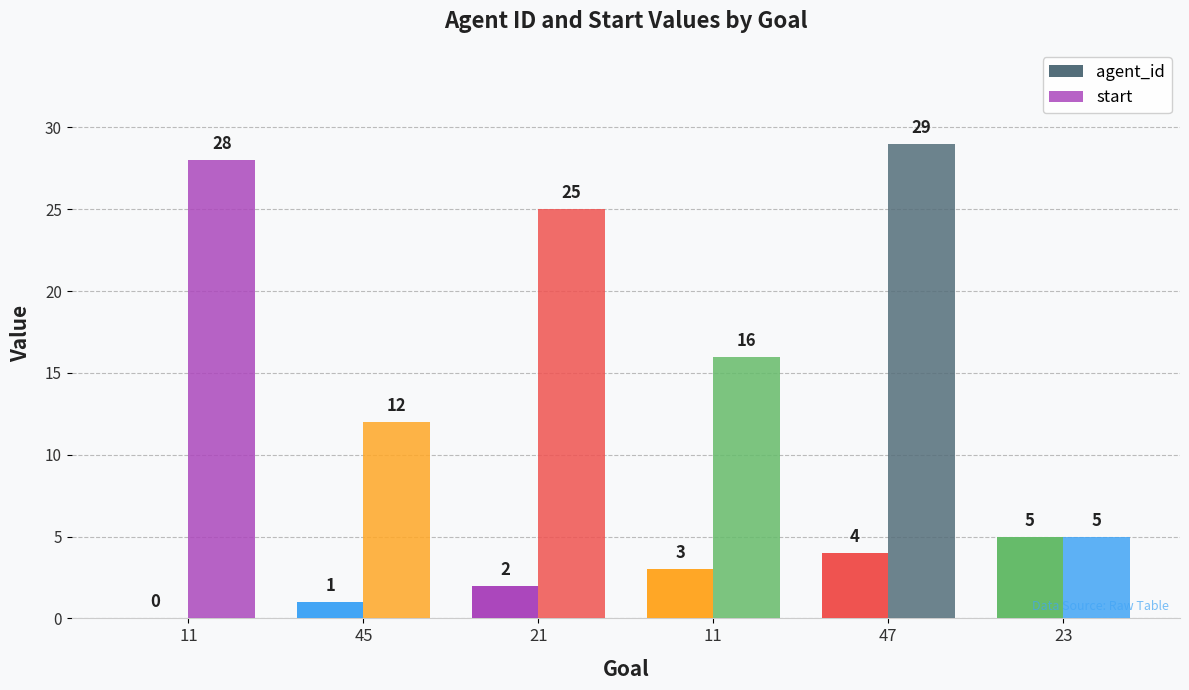

Reading left to right, transcribe all the data shown in this chart.

agent_id: 11=0	45=1	21=2	11=3	47=4	23=5
start: 11=28	45=12	21=25	11=16	47=29	23=5